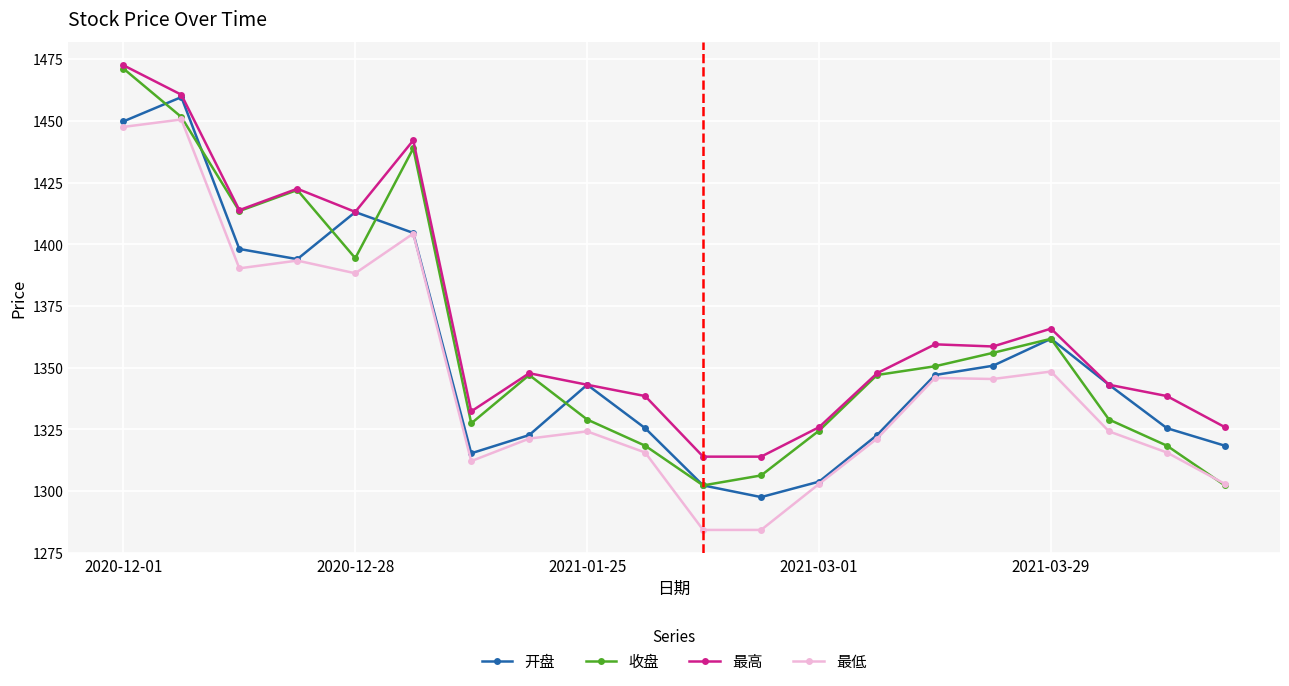

What is the greatest value displayed?

1472.6